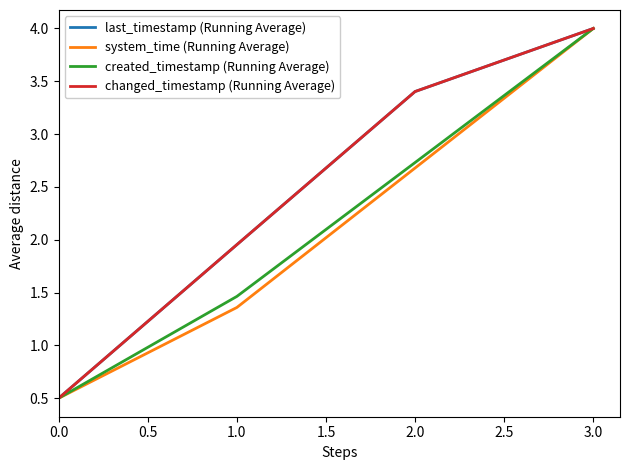

Does the chart have visible grid lines?

No